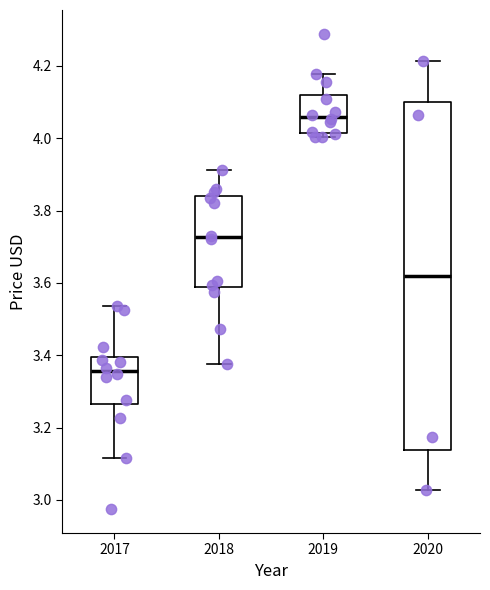

Reading left to right, transcribe this box plot: for each box, give where its median line is, the range the box spans, and where its two whiskers end, as read against the y-axis. The values are not printed on the chart, so give them approximately, as read against the axis.

2017: median 3.36, box 3.26 to 3.40, whiskers 3.12 to 3.54
2018: median 3.72, box 3.58 to 3.84, whiskers 3.38 to 3.92
2019: median 4.06, box 4.02 to 4.12, whiskers 4.00 to 4.18
2020: median 3.62, box 3.14 to 4.10, whiskers 3.02 to 4.22